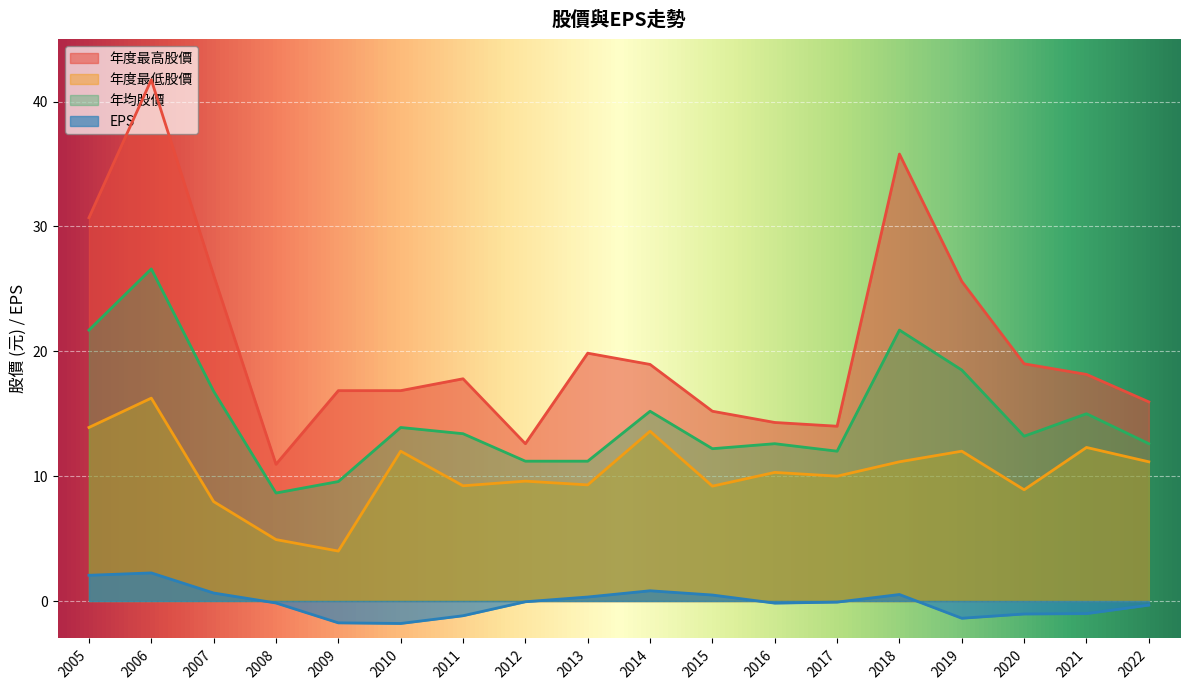

What is the greatest value displayed?

41.8